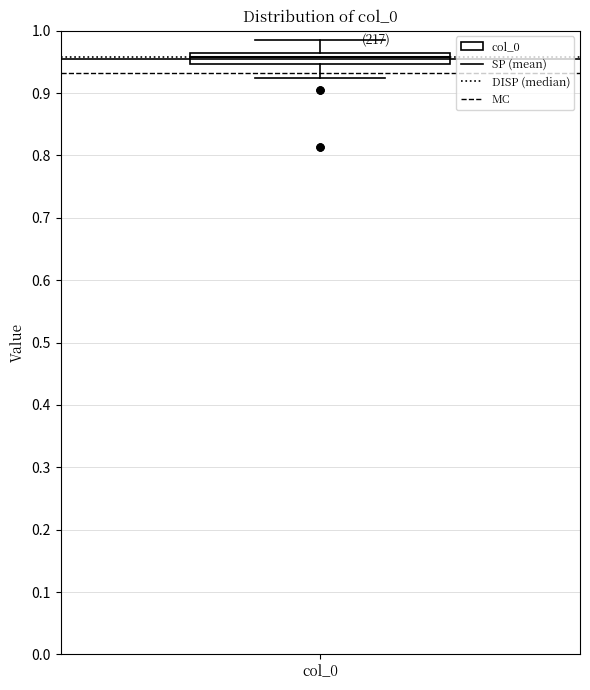

Read this box plot against the y-axis: the position of the median line, the range covered by the box, and the ends of both whiskers. The values are not printed on the chart, so give them approximately, as read against the axis.

median 0.96 (just below the box's upper edge), box 0.95 to 0.96, whiskers 0.92 to 0.98